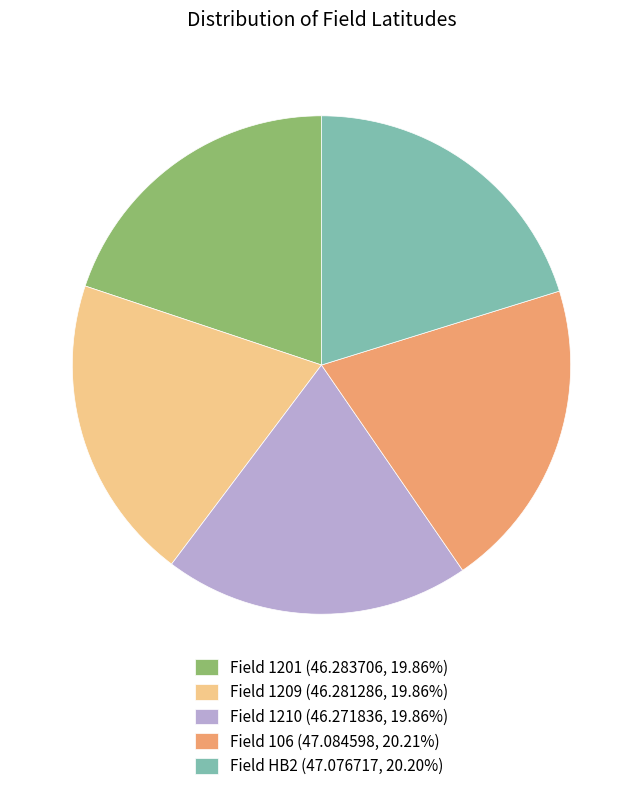

True or false: Field 1210 accounts for 8% of the total.

False